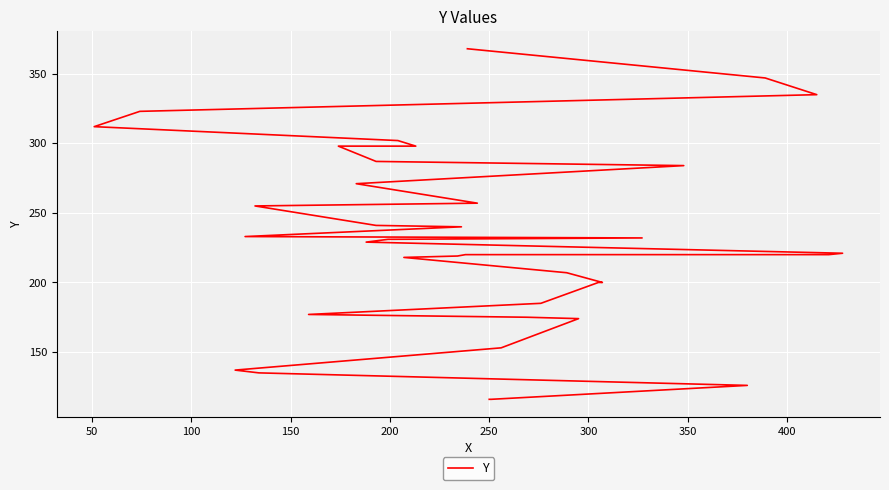

How many distinct data groups are displayed?

1